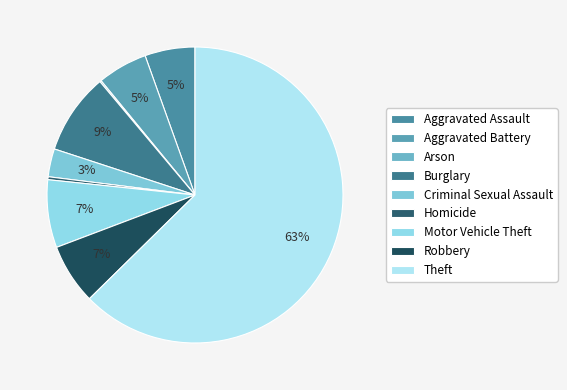

How many segments does this pie chart have?

9